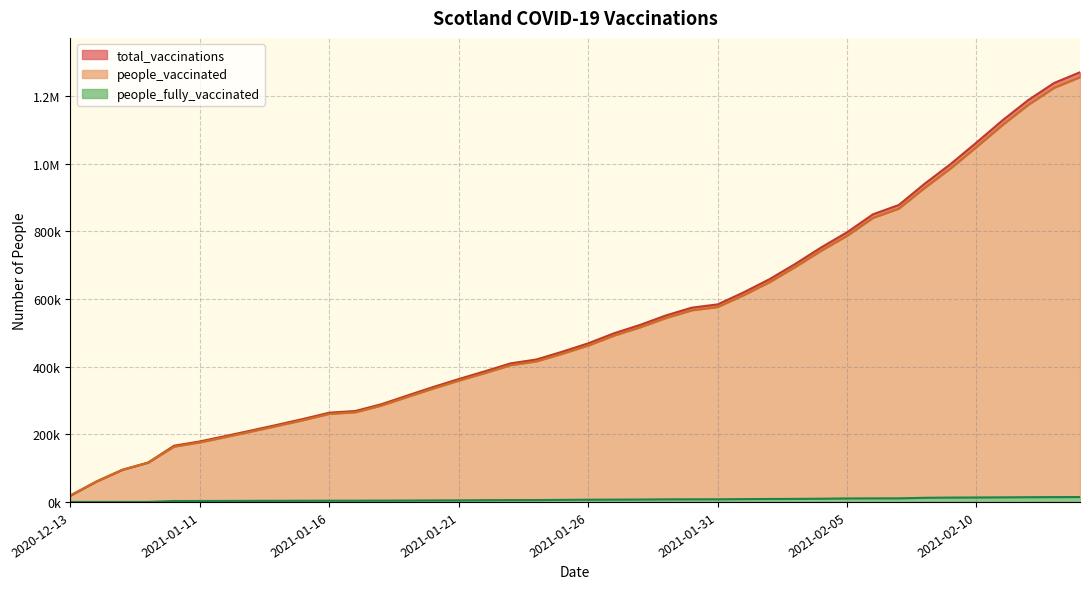

Reading left to right, what are all the values shown in this chart?

total_vaccinations: 19009	60333	94868	116358	166135	178799	194955	211397	228171	245436	263797	268689	288468	314079	339337	363143	385855	409421	420940	443960	468688	498441	522950	551008	574063	583746	619123	658020	703378	752041	796759	849848	877513	940379	998435	1061942	1127191	1187454	1238055	1269691
people_vaccinated: 19009	60333	94868	116314	163377	175942	191965	208207	224840	241924	260140	264991	284582	309909	334871	358454	380667	404038	415402	437900	462092	491658	515855	543370	566269	575897	610778	649262	694347	742512	786427	839266	866823	928122	985569	1048747	1113625	1173445	1223774	1255190
people_fully_vaccinated: 0	0	0	44	2758	2857	2990	3190	3331	3512	3657	3698	3886	4170	4466	4689	5188	5383	5538	6060	6596	6783	7095	7638	7794	7849	8345	8758	9031	9529	10332	10582	10690	12257	12866	13195	13566	14009	14281	14501